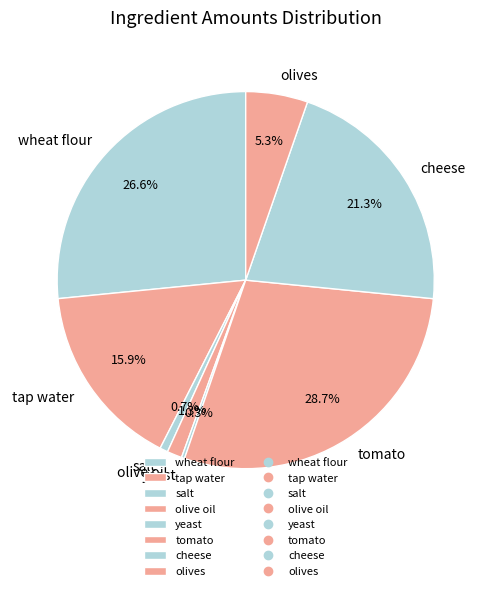

Is there a majority slice in this chart?

No